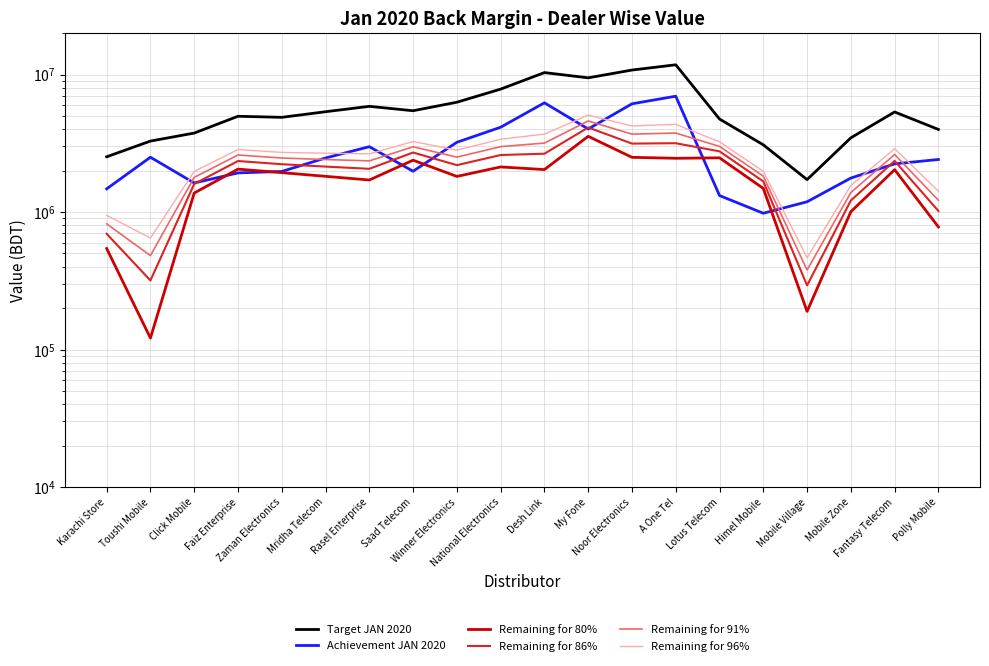

Where do Remaining for 86% and Achievement JAN 2020 first cross each other?

Click Mobile and Faiz Enterprise